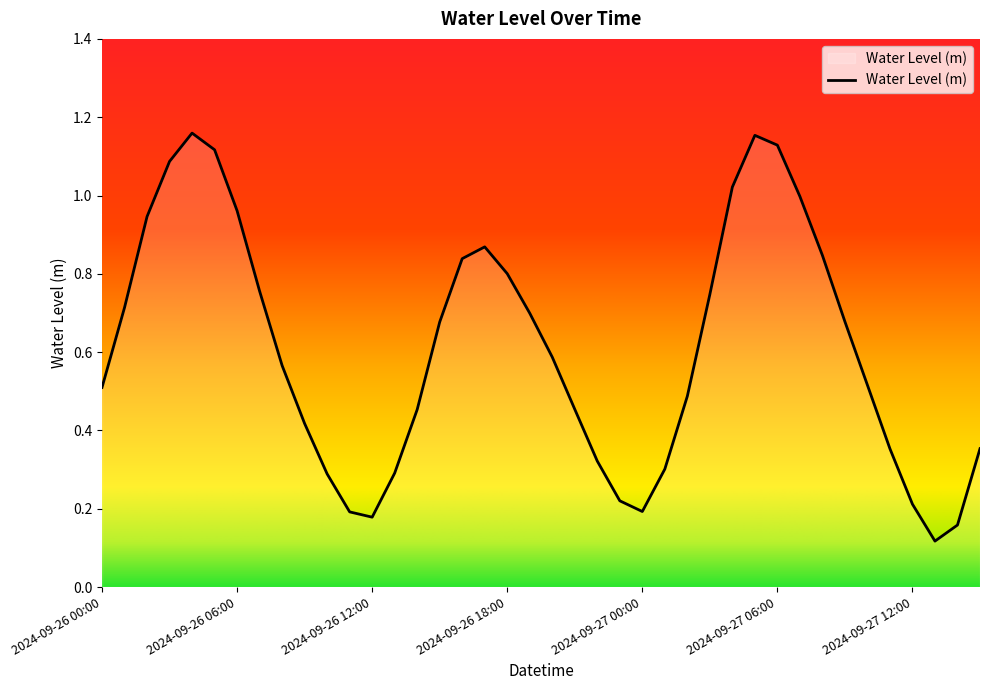

How many lines are shown in the chart?

1